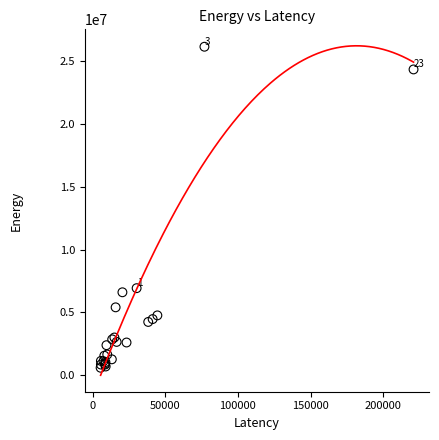

What Y value in the scatter plot is closest to 13368852?

6923012.9